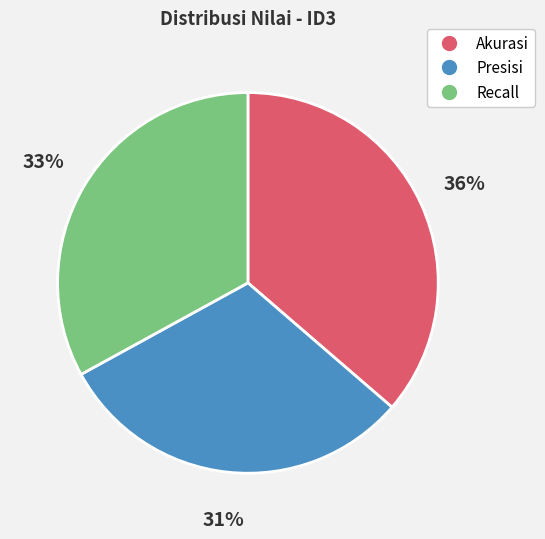

Does Presisi account for over 50% of the chart?

No